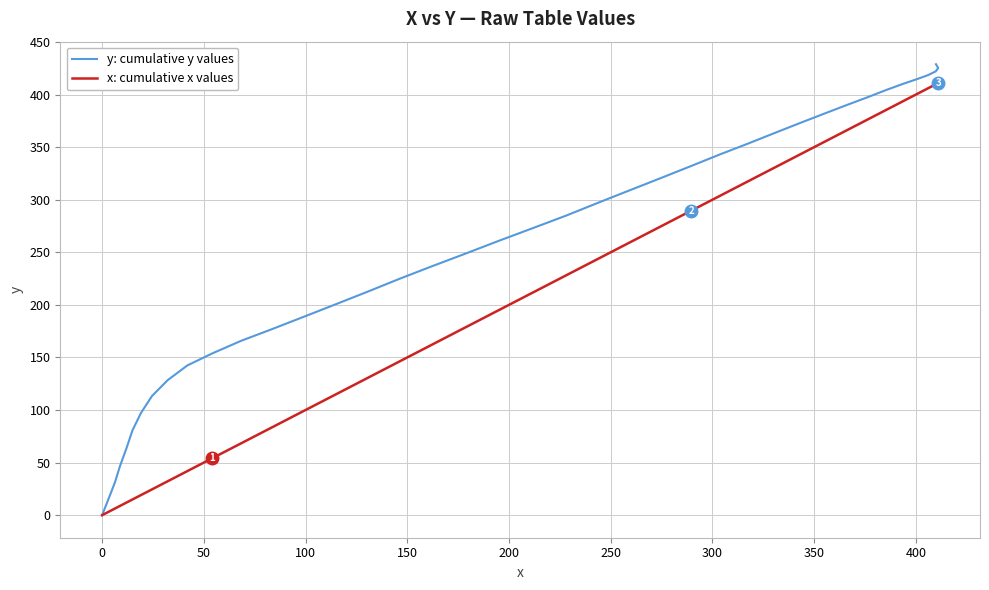

How many values in the y: cumulative y values series exceed 272?

20